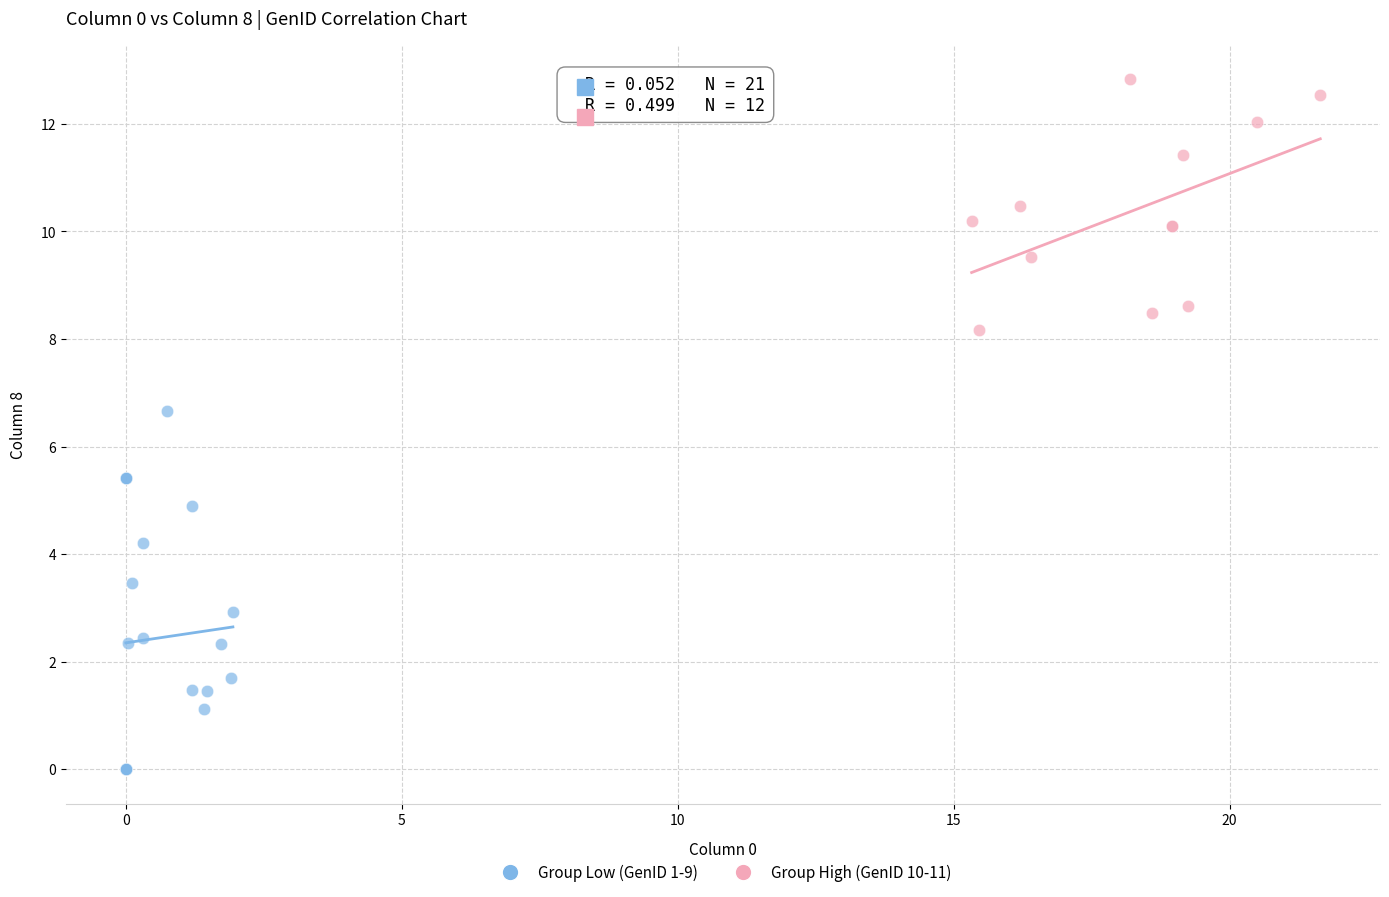

What are all the series names shown in the legend?

Group Low (GenID 1-9), Group High (GenID 10-11)